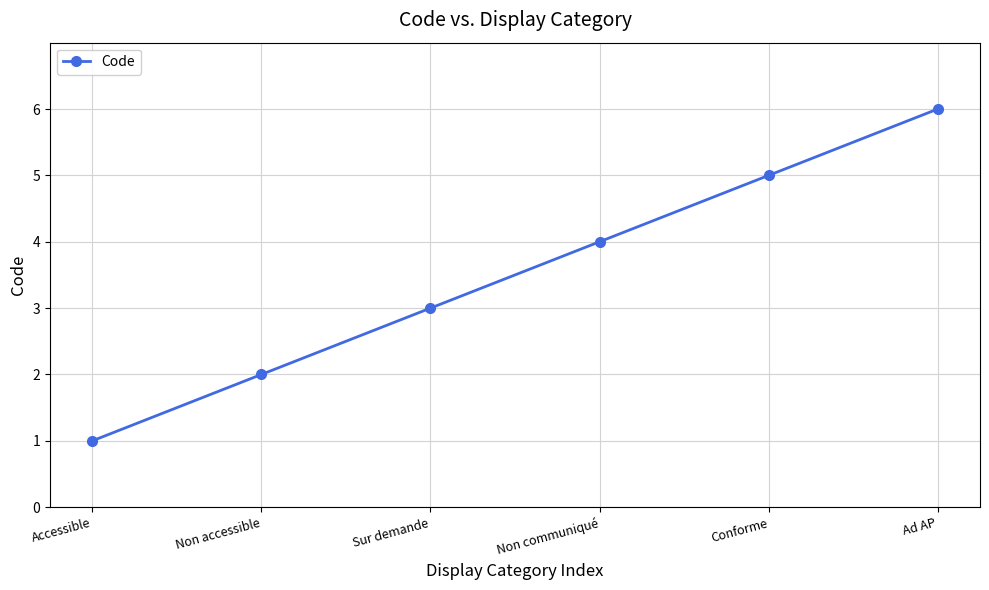

True or false: the data shows 5 at Conforme.

True